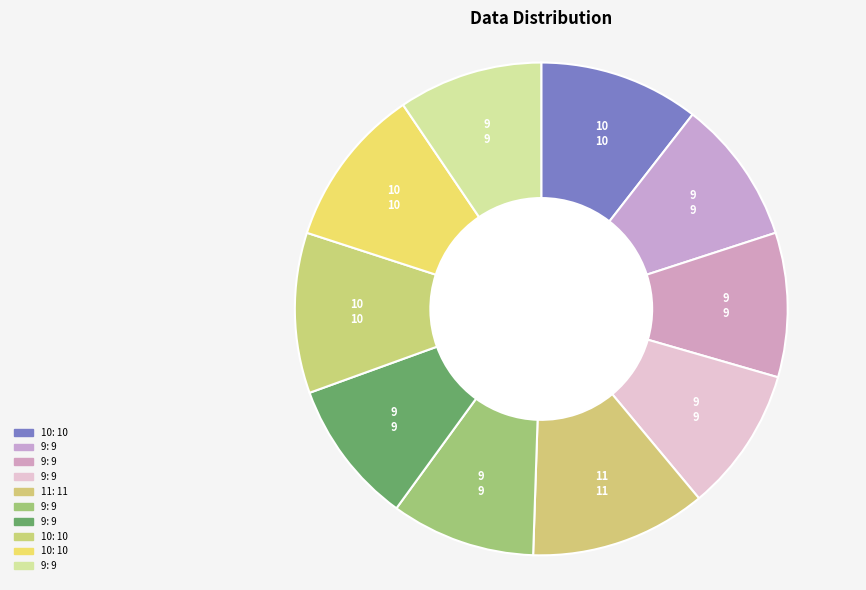

How many segments does this pie chart have?

10